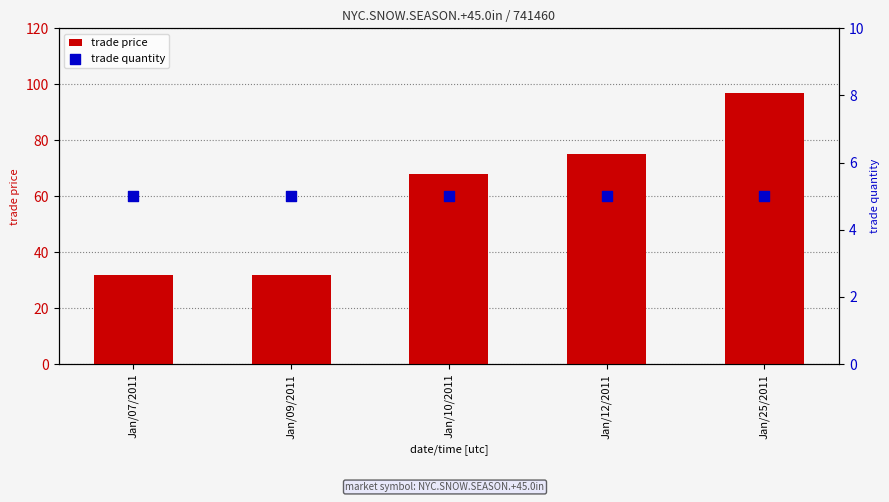

At which category is the sum across all series the highest?

Jan/25/2011